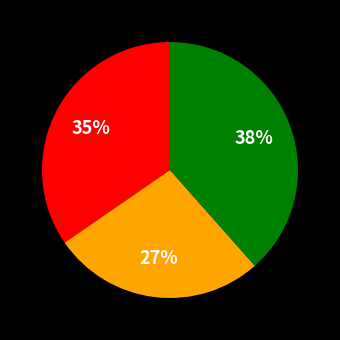

Count the number of slices in the pie.

3